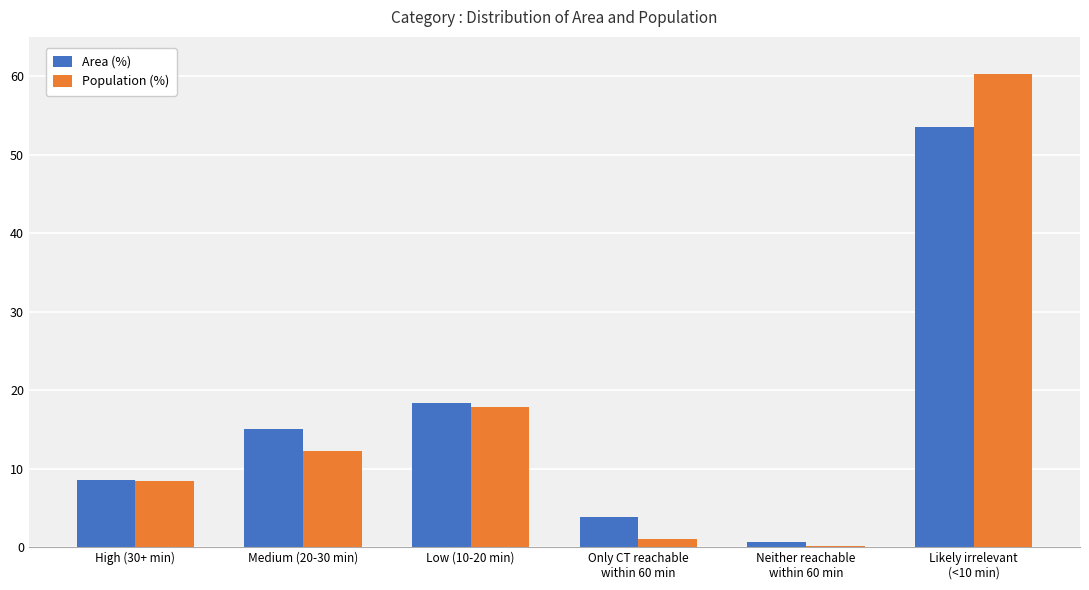

Is it true that Area (%) equals 15.1 at Medium (20-30 min)?

True